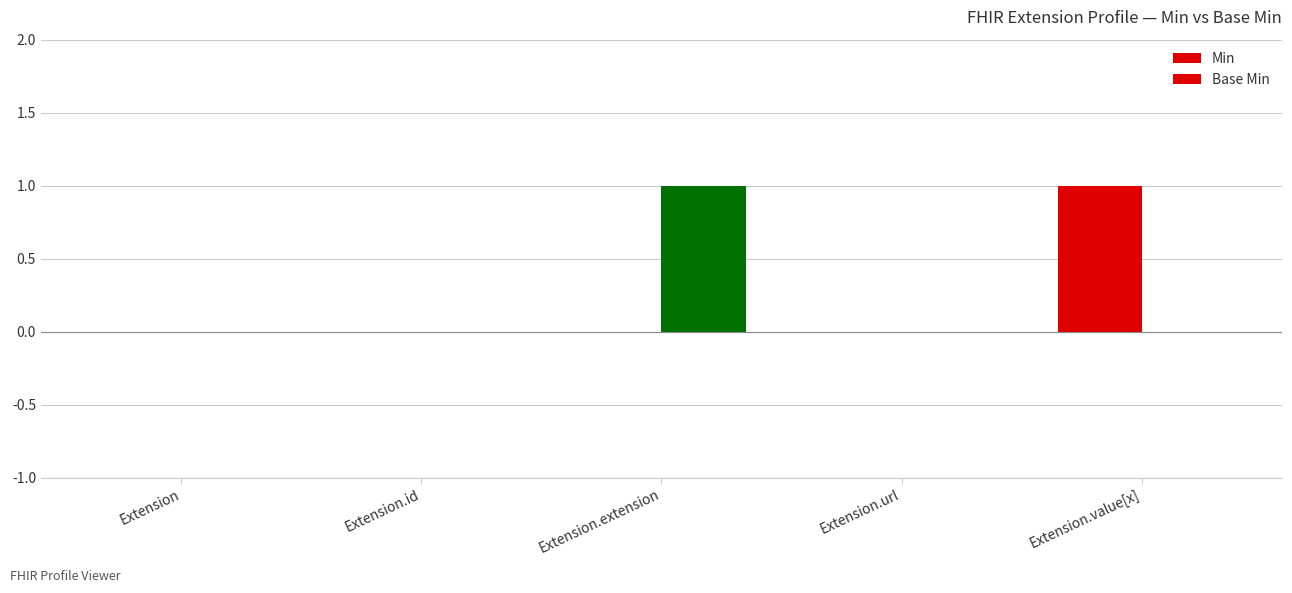

Reading right to left, transcribe all the data shown in this chart.

Min: 1	0	0	0	0
Base Min: 0	0	1	0	0